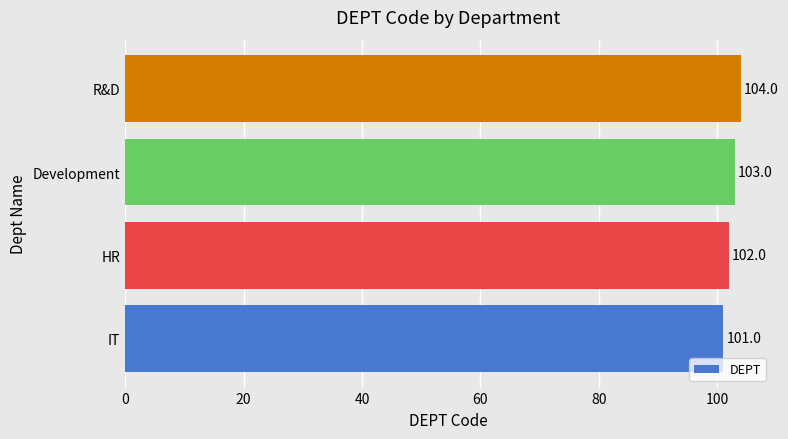

Are the bars grouped side by side (vs. stacked)?

No